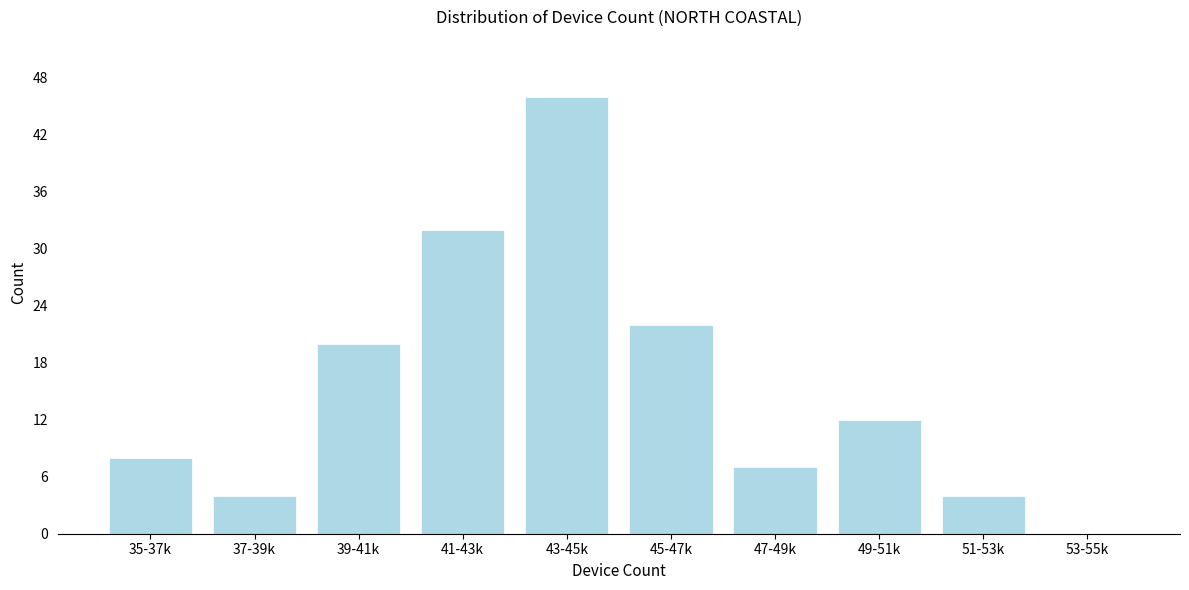

Reading left to right, list all the values displayed in this chart.

35-37k=8	37-39k=4	39-41k=20	41-43k=32	43-45k=46	45-47k=22	47-49k=7	49-51k=12	51-53k=4	53-55k=0